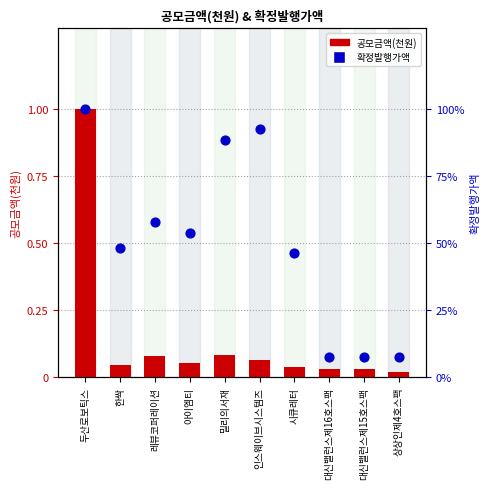

Which series has the largest Y range (max minus min)?

확정발행가액